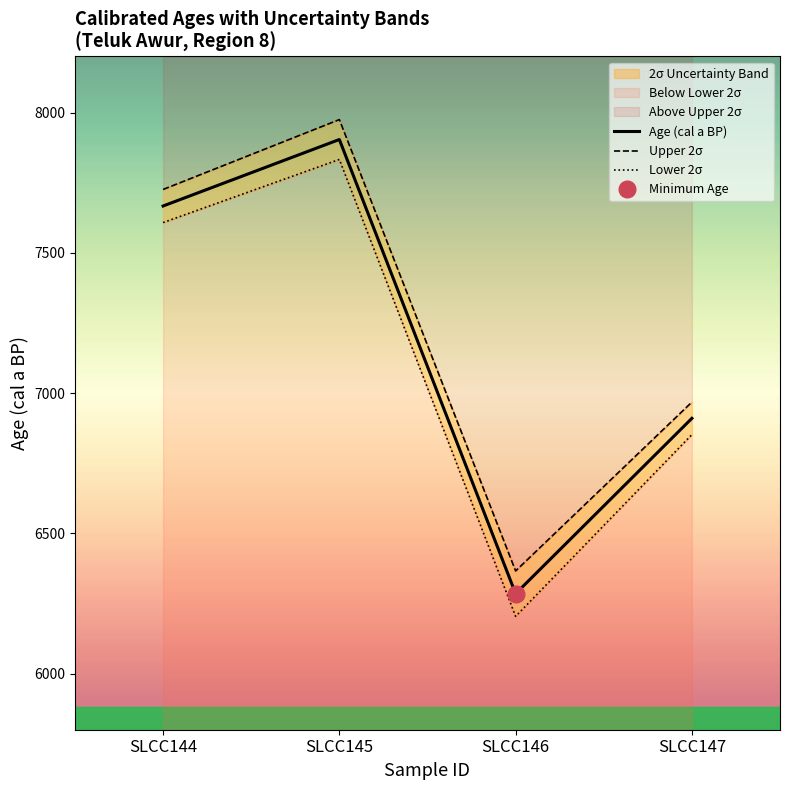

Which series has the widest spread of values?

Lower 2σ